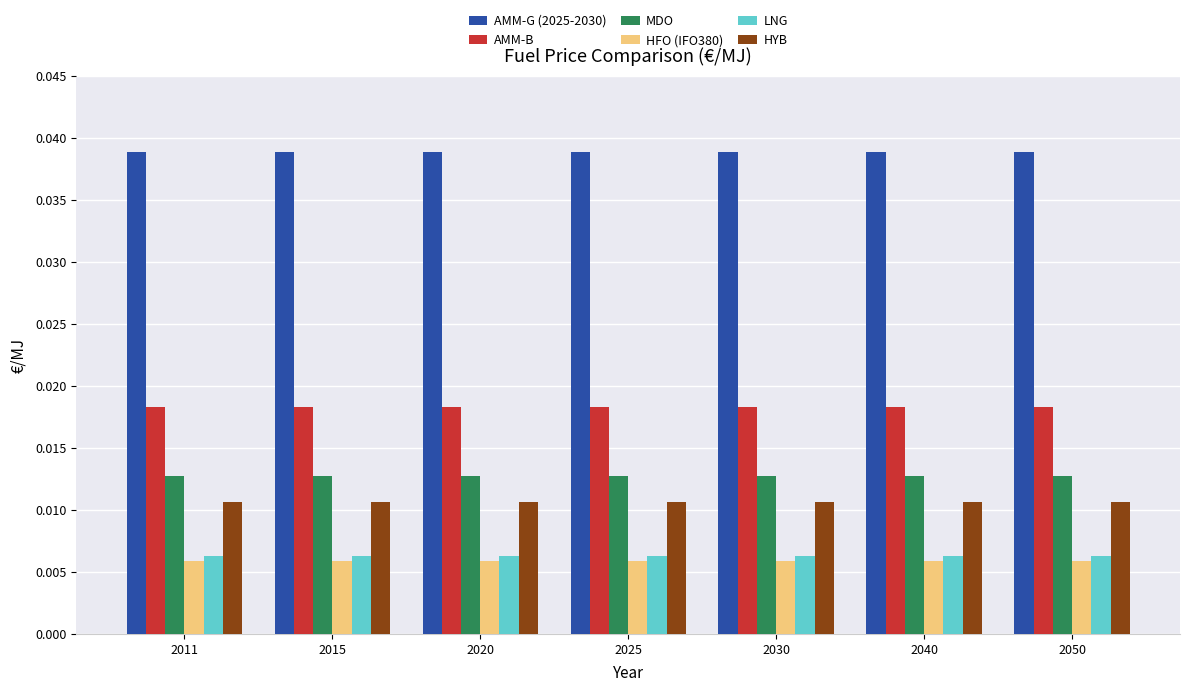

At how many categories does at least one series exceed 0?

7